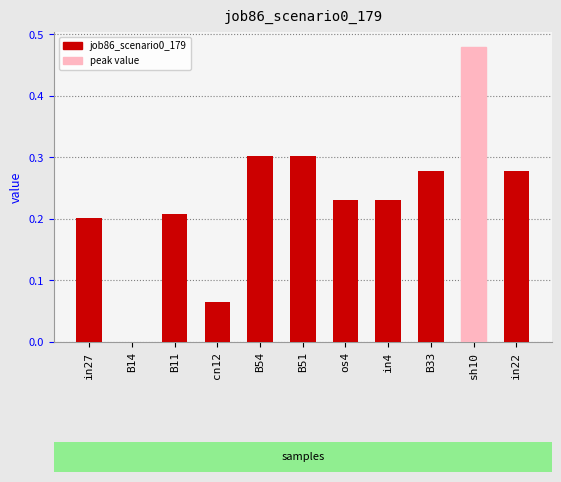

At which category does the chart reach its peak across all series?

sh10